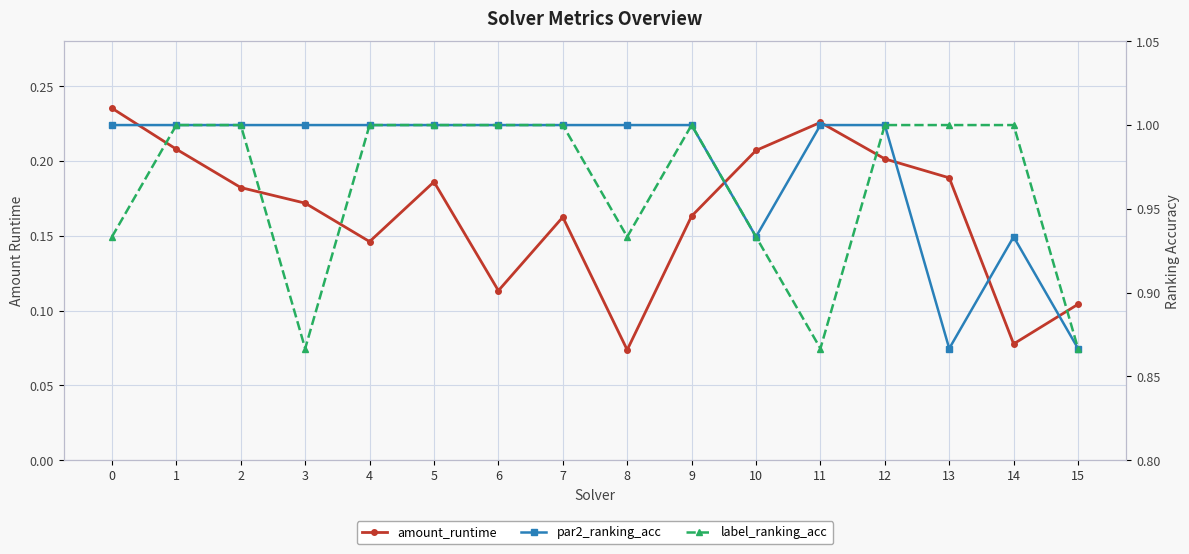

What is the smallest value displayed?

0.1